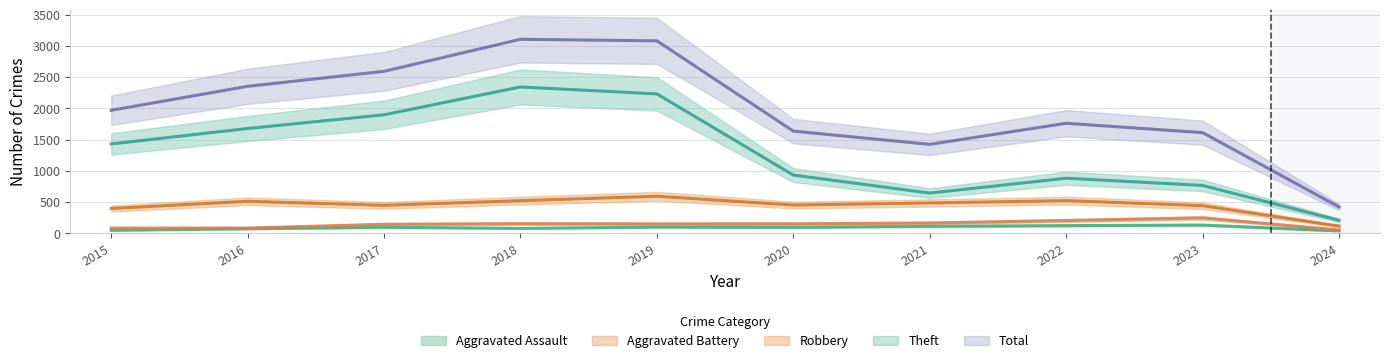

Read the Theft value at 2016, to the nearest 10.

1680